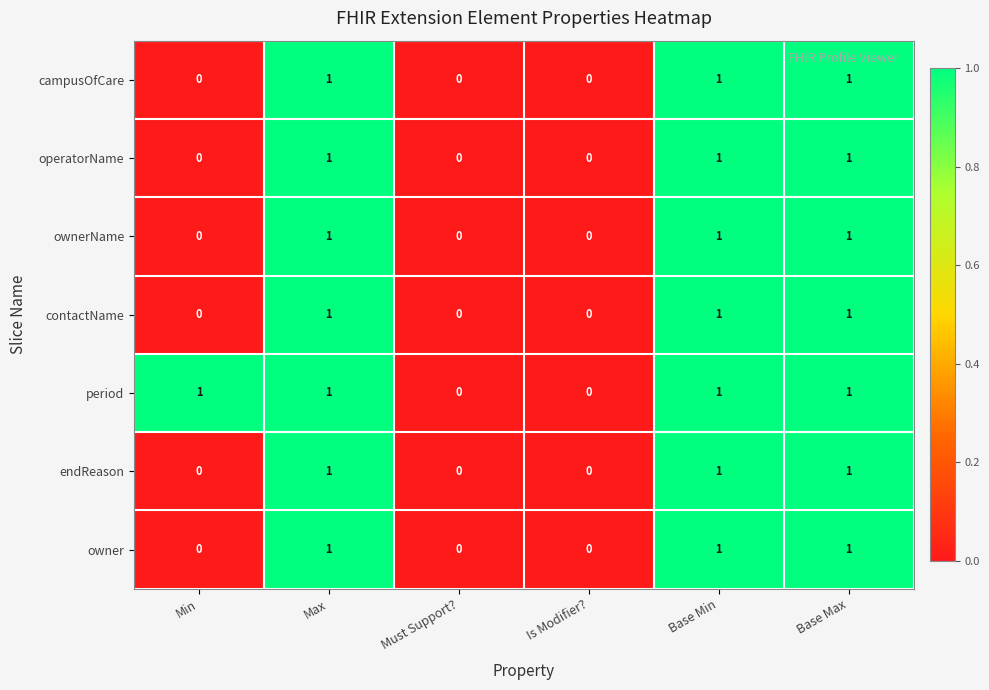

Count the number of categories in the chart.

6